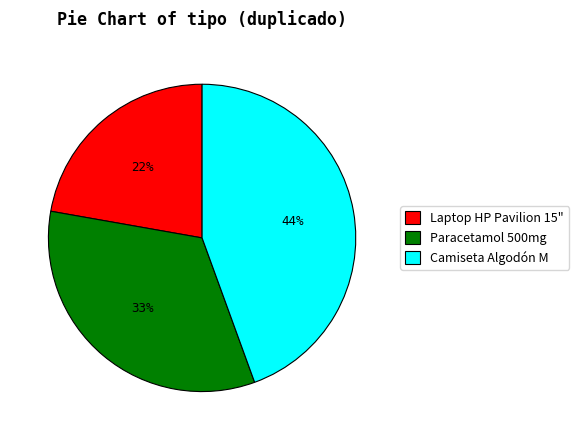

Do Camiseta Algodón M and Paracetamol 500mg together represent more than half of the pie?

Yes